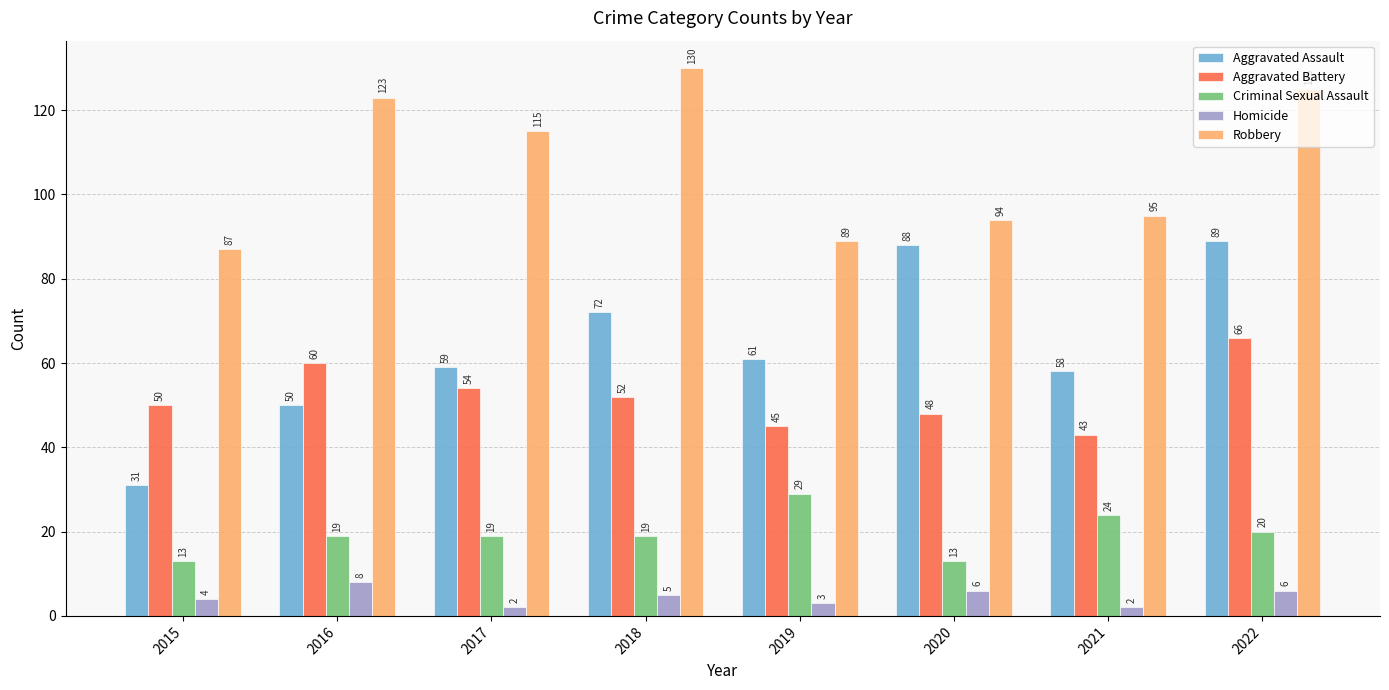

At 2021, list the series in order from smallest to largest.

Homicide, Criminal Sexual Assault, Aggravated Battery, Aggravated Assault, Robbery